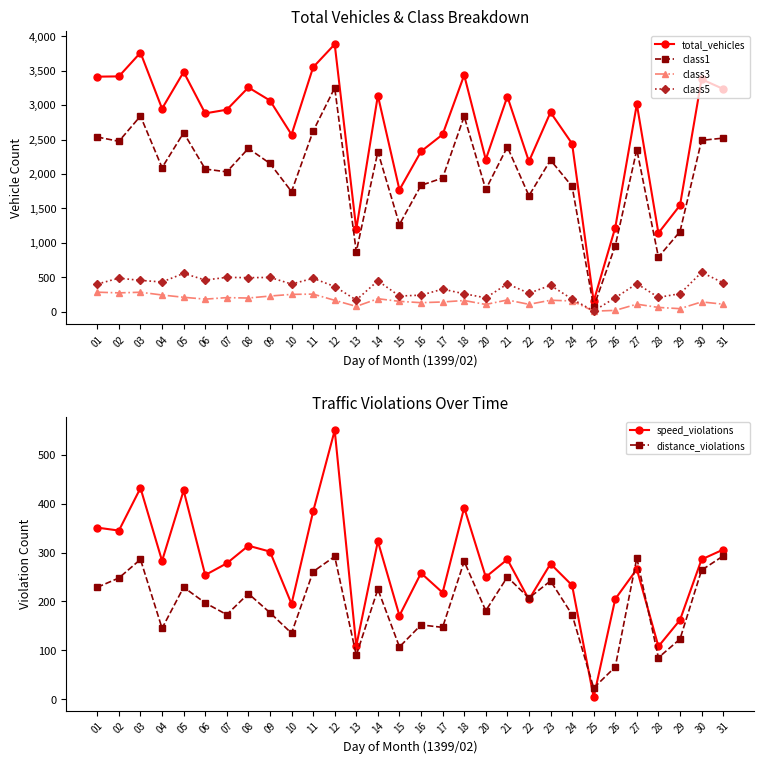

Reading left to right, list all the values displayed in this chart.

total_vehicles: 01=3411	02=3415	03=3759	04=2948	05=3479	06=2879	07=2932	08=3255	09=3065	10=2571	11=3547	12=3881	13=1200	14=3137	15=1771	16=2327	17=2573	18=3433	20=2210	21=3123	22=2182	23=2894	24=2440	25=155	26=1223	27=3012	28=1144	29=1546	30=3374	31=3233
class1: 01=2536	02=2474	03=2840	04=2092	05=2598	06=2072	07=2031	08=2371	09=2153	10=1745	11=2621	12=3249	13=873	14=2323	15=1268	16=1835	17=1942	18=2835	20=1776	21=2393	22=1685	23=2202	24=1820	25=73	26=960	27=2353	28=796	29=1165	30=2488	31=2520
class3: 01=287	02=277	03=286	04=246	05=213	06=186	07=208	08=202	09=231	10=255	11=259	12=169	13=81	14=192	15=154	16=135	17=145	18=166	20=109	21=174	22=111	23=170	24=160	25=12	26=23	27=113	28=66	29=48	30=146	31=113
class5: 01=405	02=490	03=458	04=435	05=559	06=463	07=502	08=497	09=501	10=405	11=488	12=369	13=173	14=452	15=231	16=244	17=331	18=264	20=205	21=407	22=272	23=386	24=187	25=15	26=206	27=410	28=212	29=265	30=574	31=423
speed_violations: 01=351	02=345	03=432	04=283	05=427	06=254	07=278	08=314	09=302	10=195	11=384	12=550	13=109	14=323	15=171	16=258	17=218	18=392	20=250	21=286	22=204	23=277	24=233	25=4	26=205	27=266	28=108	29=162	30=286	31=306
distance_violations: 01=229	02=248	03=286	04=145	05=229	06=197	07=173	08=216	09=177	10=135	11=261	12=292	13=90	14=225	15=107	16=152	17=147	18=282	20=181	21=250	22=207	23=242	24=173	25=23	26=66	27=289	28=85	29=123	30=264	31=293